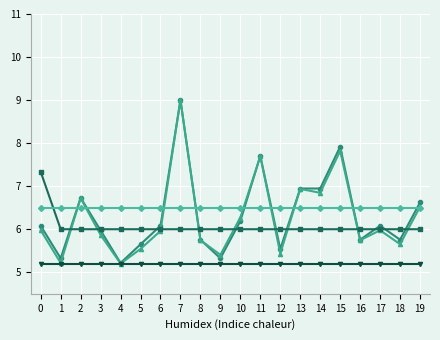

What is the spread (max minus min) of values at 11?

2.5